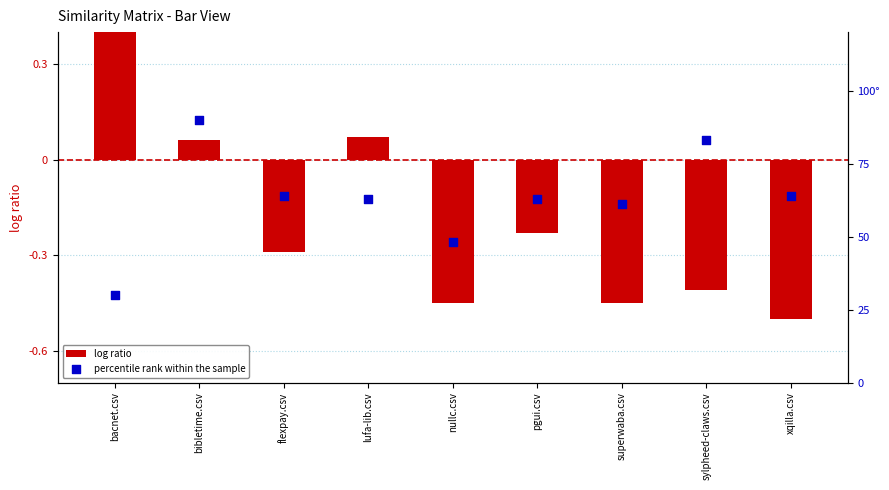

At which category is the sum across all series the highest?

bibletime.csv